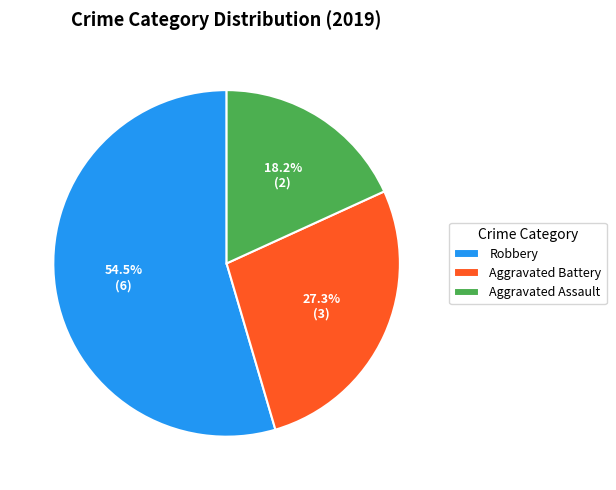

What is the smallest slice in the pie chart?

Aggravated Assault